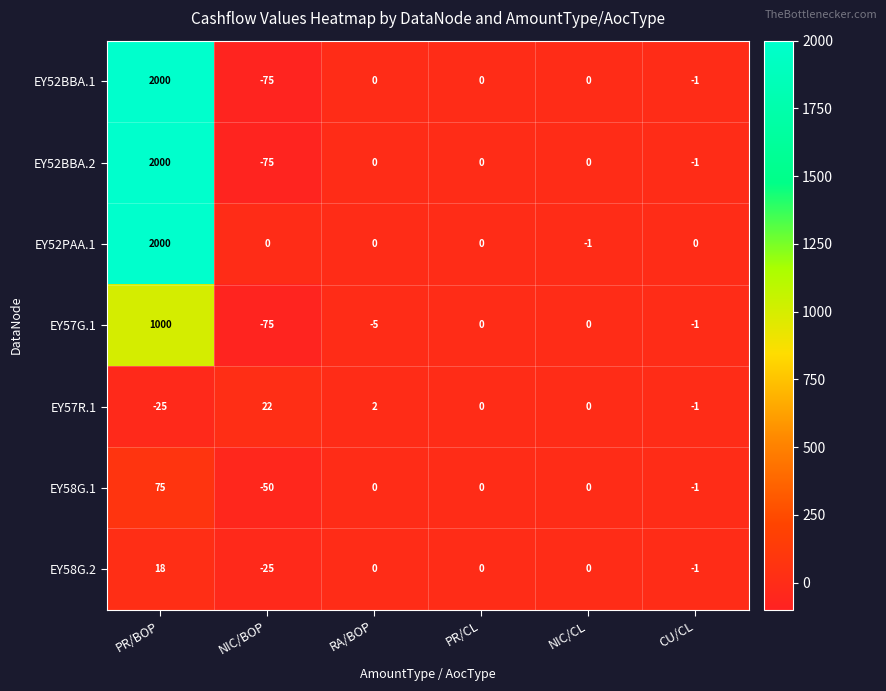

What is the highest value of the EY58G.1 series?

75